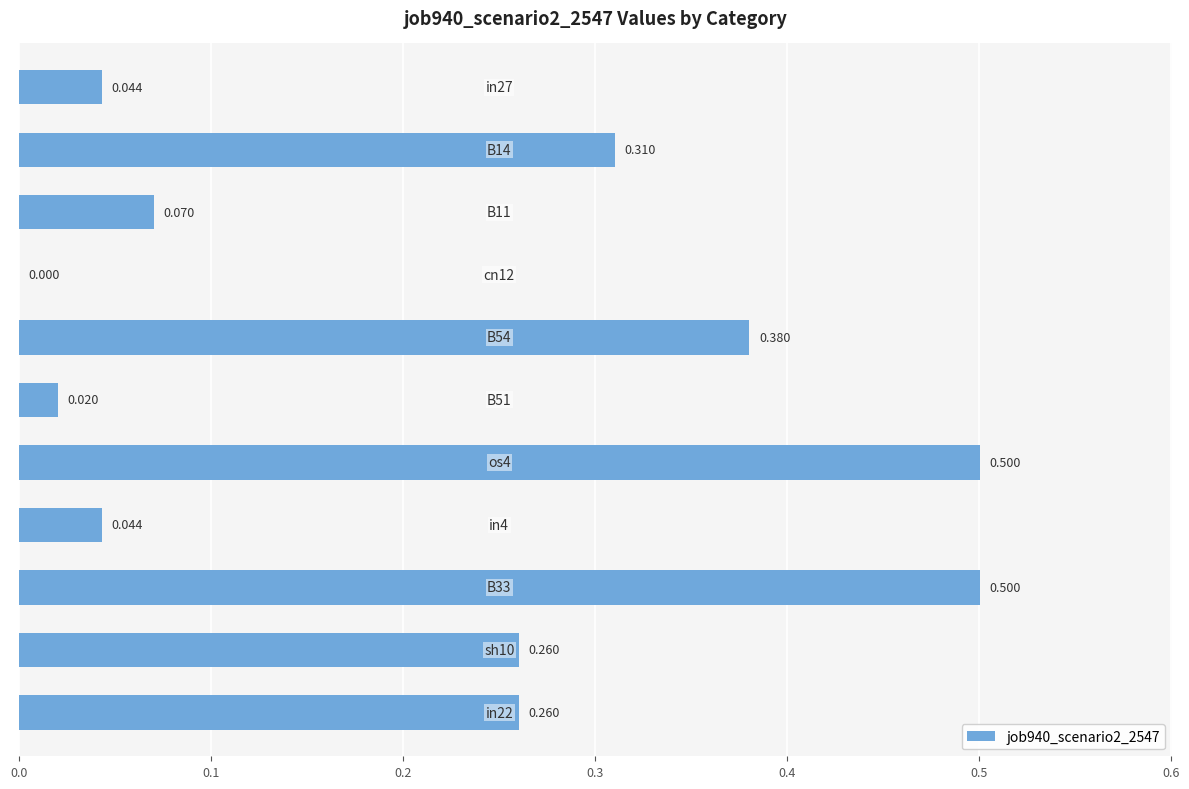

What is the average value?

0.2